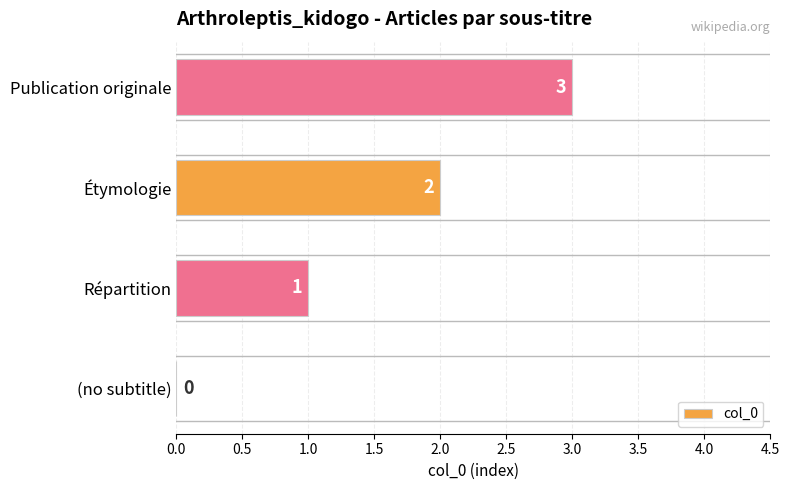

Are the bars horizontal?

Yes